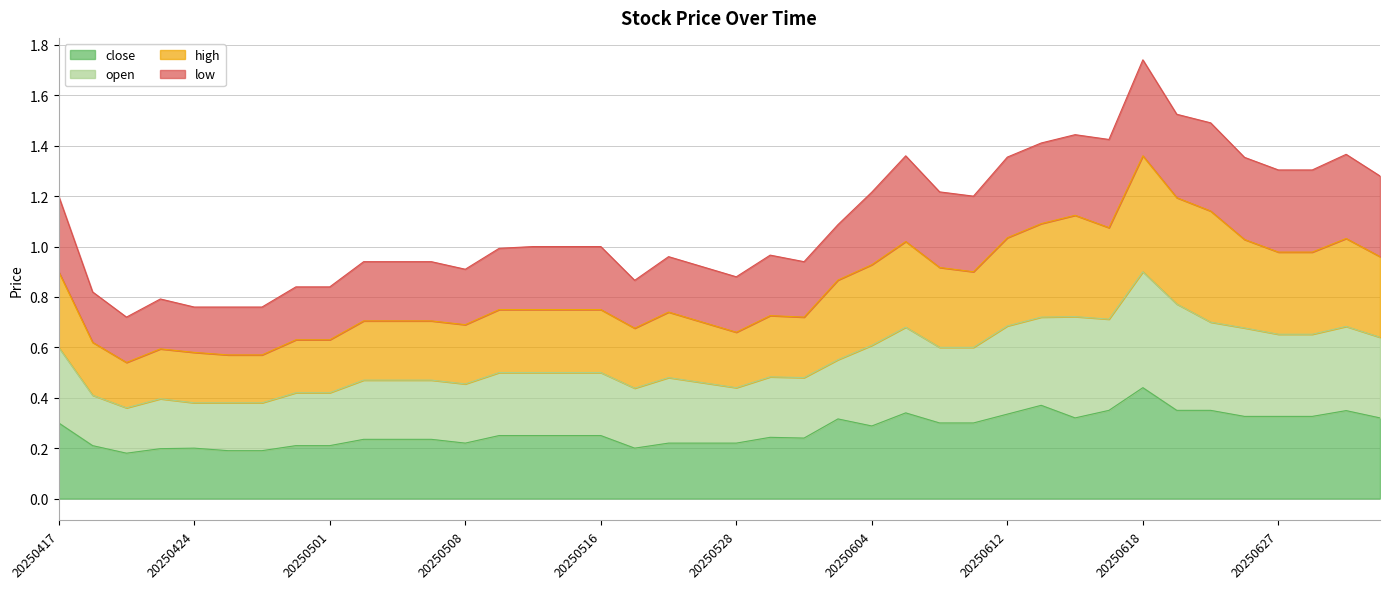

At which label is close closest to 0?

20250422